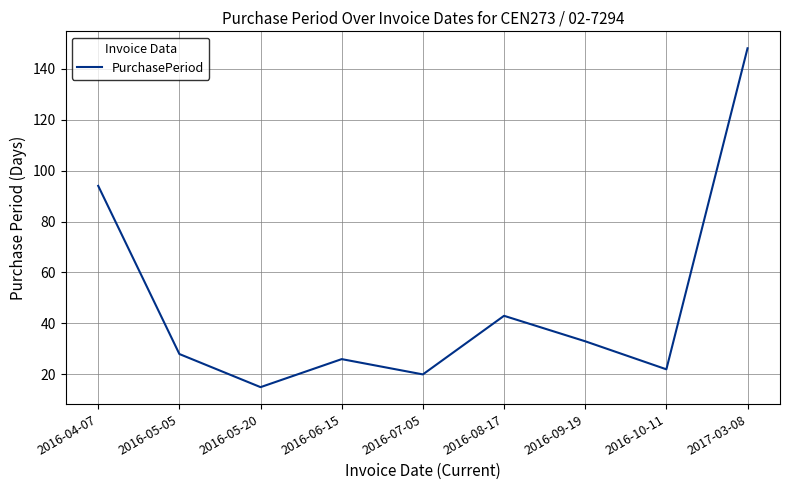

At which label is the value closest to 81?

2016-04-07